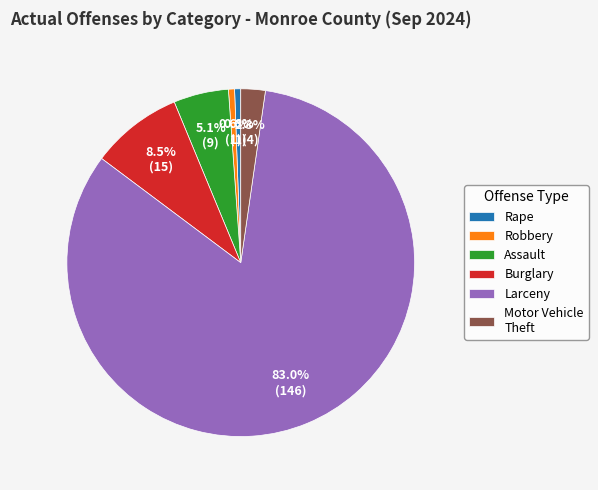

Which has a higher value, Motor Vehicle Theft or Assault?

Assault